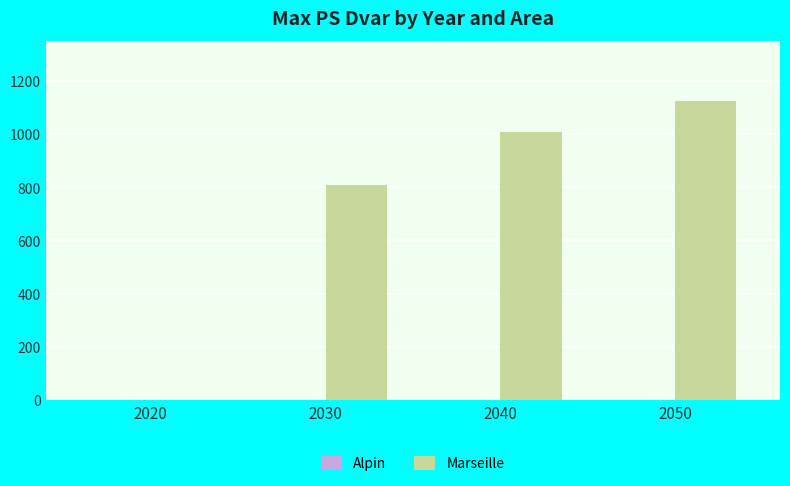

True or false: the data shows -417.8 at 2020.

False